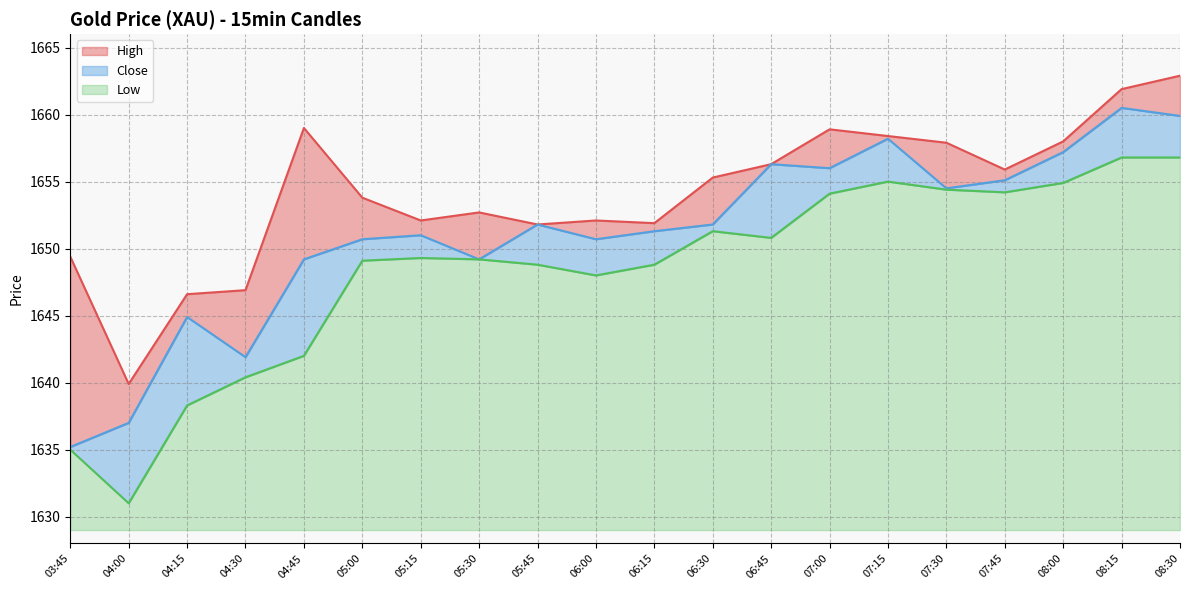

How many distinct data groups are displayed?

3